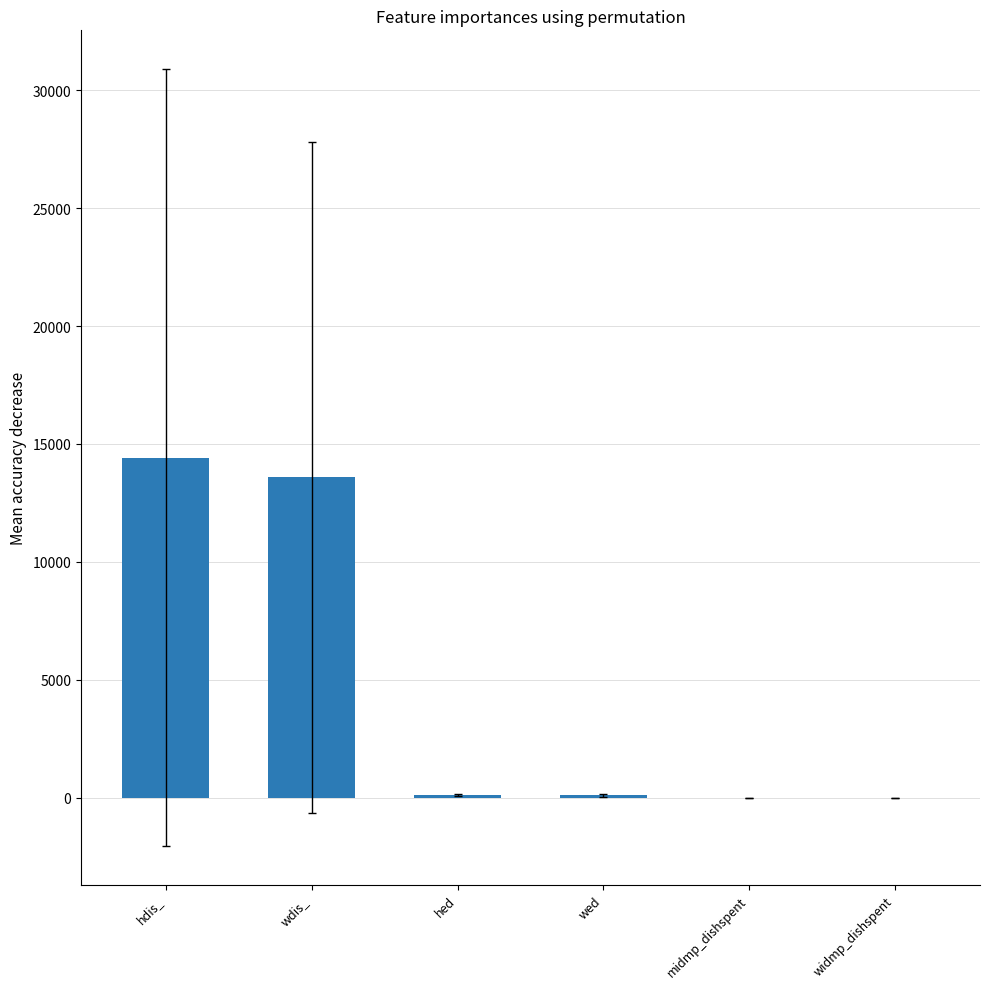

Which label corresponds to the largest value in the chart?

hdis_